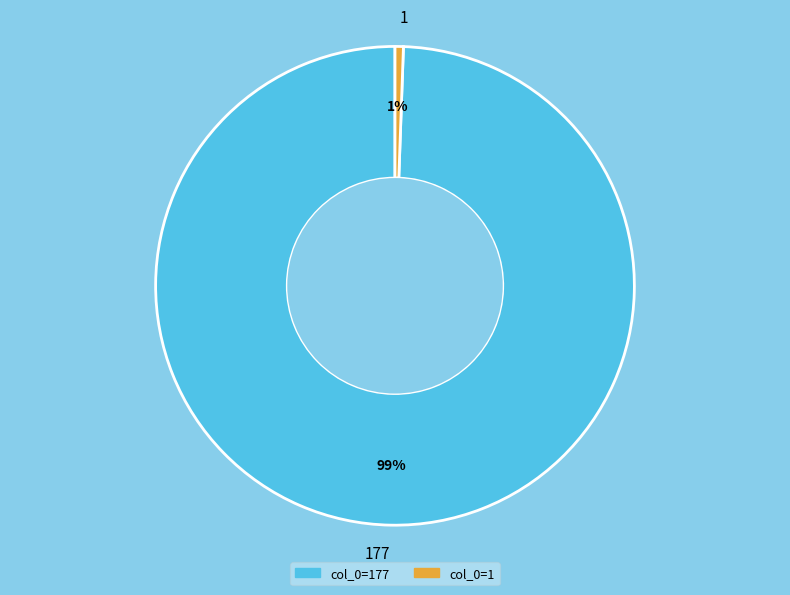

To the nearest percent, what percentage of the pie is 177?

99%